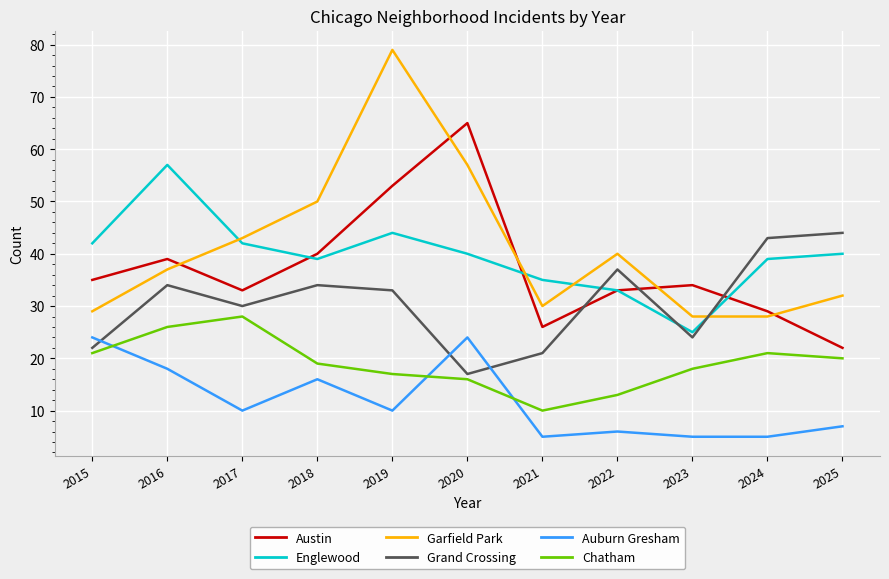

At which category is the sum across all series the highest?

2019